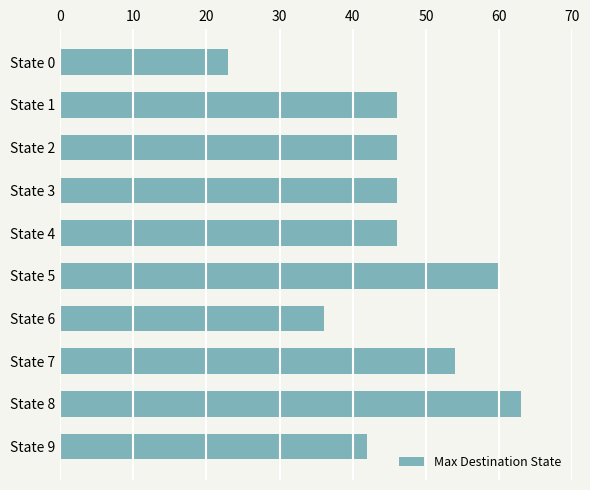

What value does the data have at State 8, to the nearest 10?

60